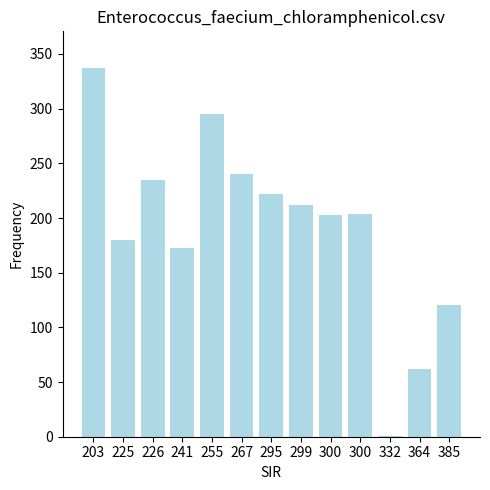

What is the greatest value displayed?

337